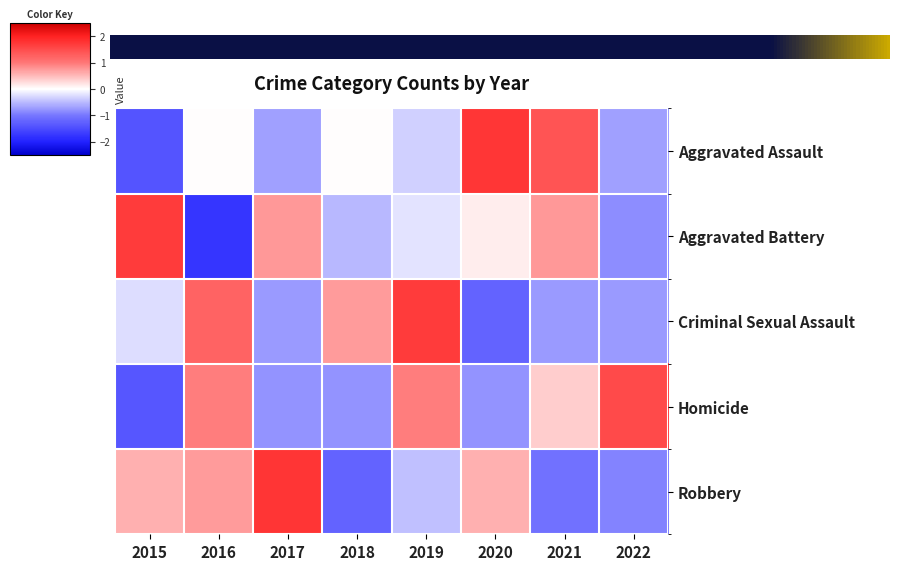

What is the difference between the second highest and minimum values in the Criminal Sexual Assault series?

2.4